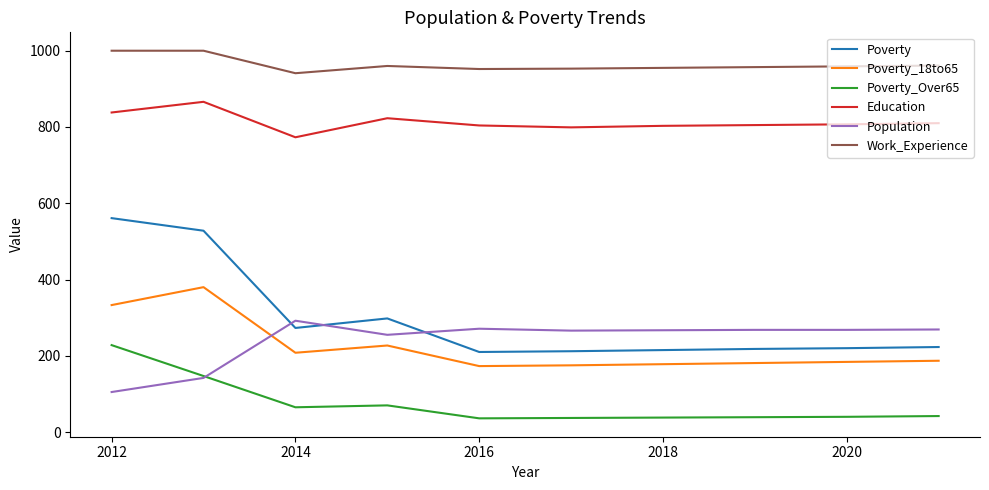

What is the maximum value shown in the chart?

1000